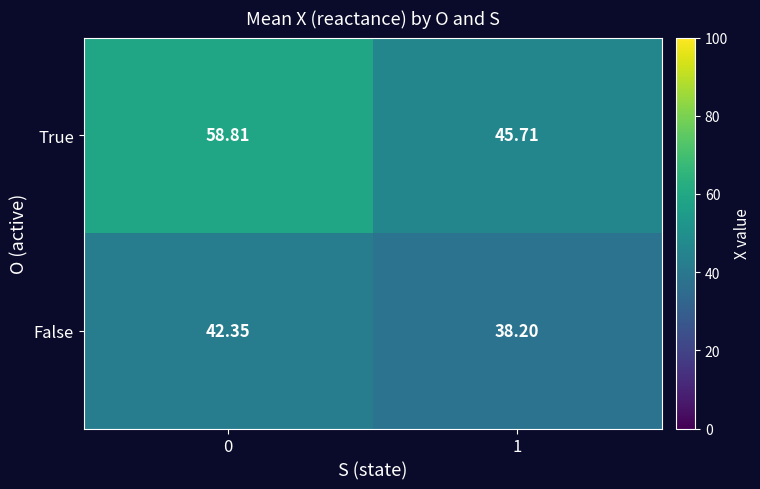

List the series in order of their peak value, highest first.

True, False